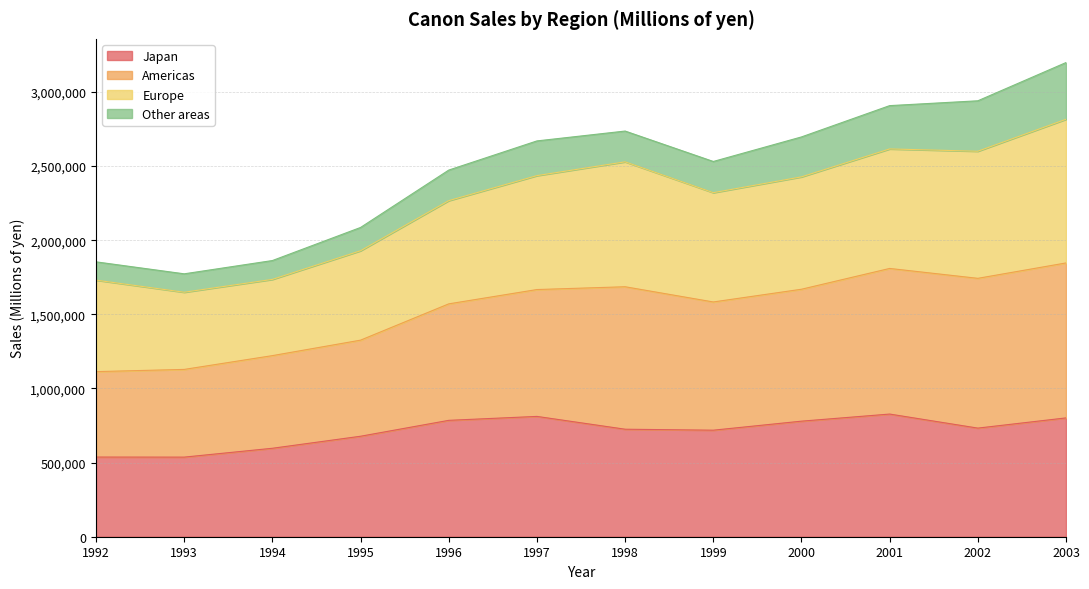

The Japan series shows 1294568 at 2002. True or false?

False